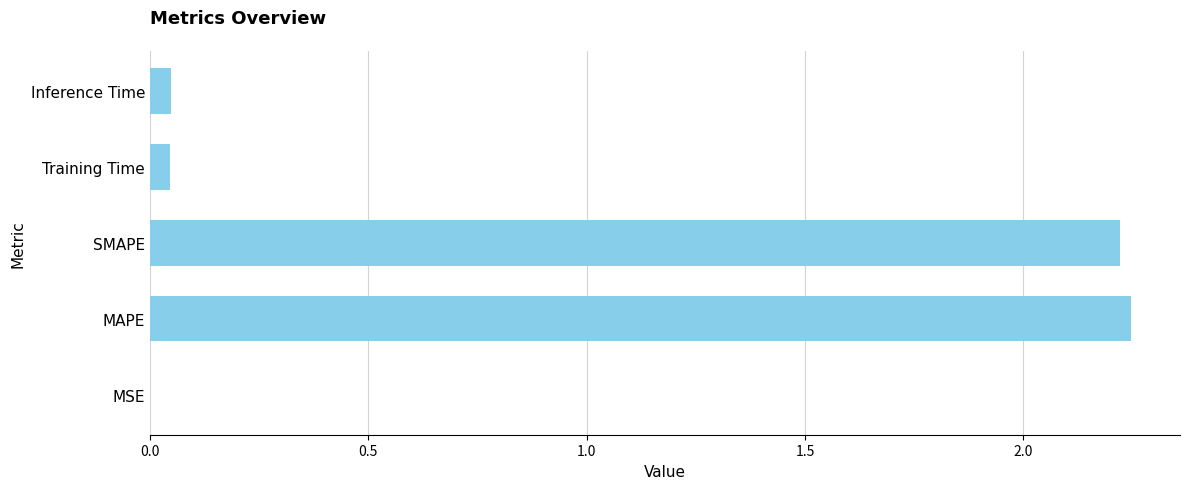

Which has a higher value, Training Time or SMAPE?

SMAPE